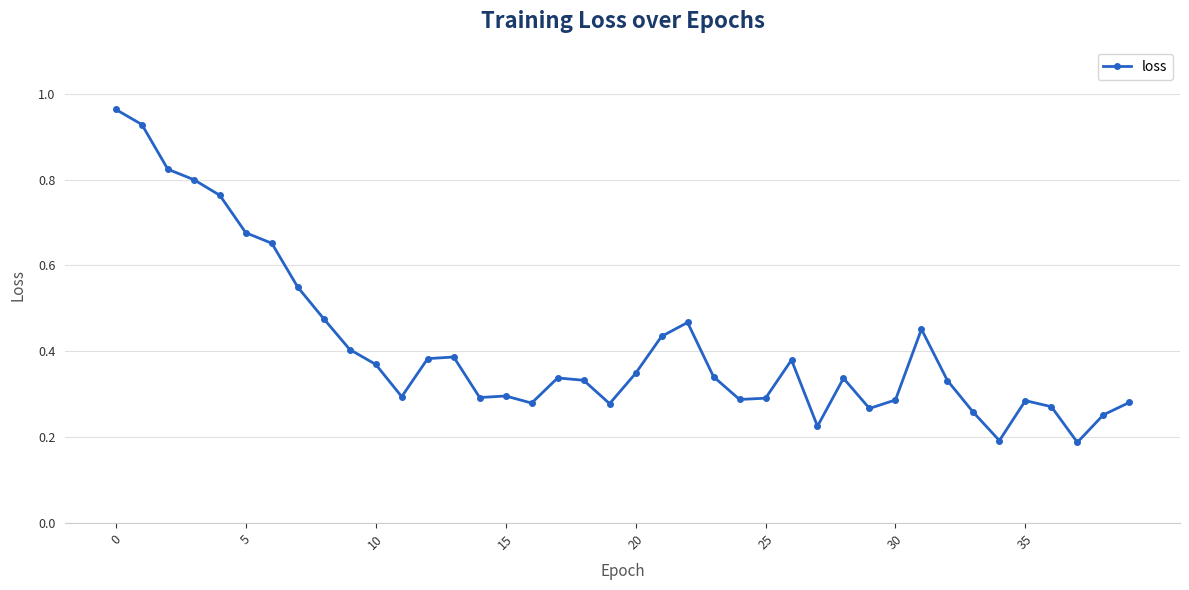

True or false: there are more than 1 points higher than both neighbors.

True